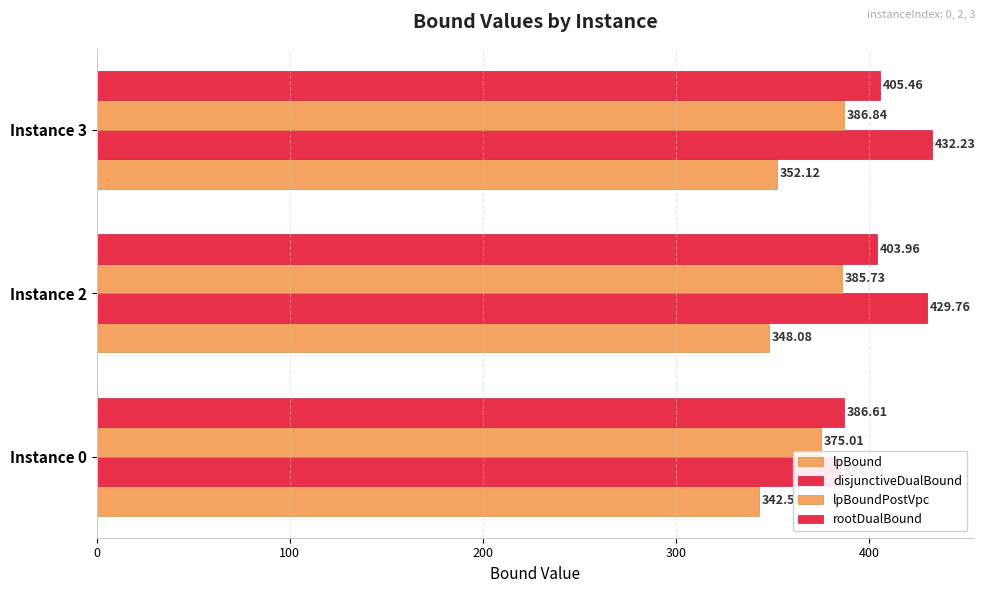

Reading right to left, transcribe all the data shown in this chart.

lpBound: 200=352.1	100=348.1	0=342.6
disjunctiveDualBound: 200=432.2	100=429.8	0=384.9
lpBoundPostVpc: 200=386.8	100=385.7	0=375.0
rootDualBound: 200=405.5	100=404.0	0=386.6